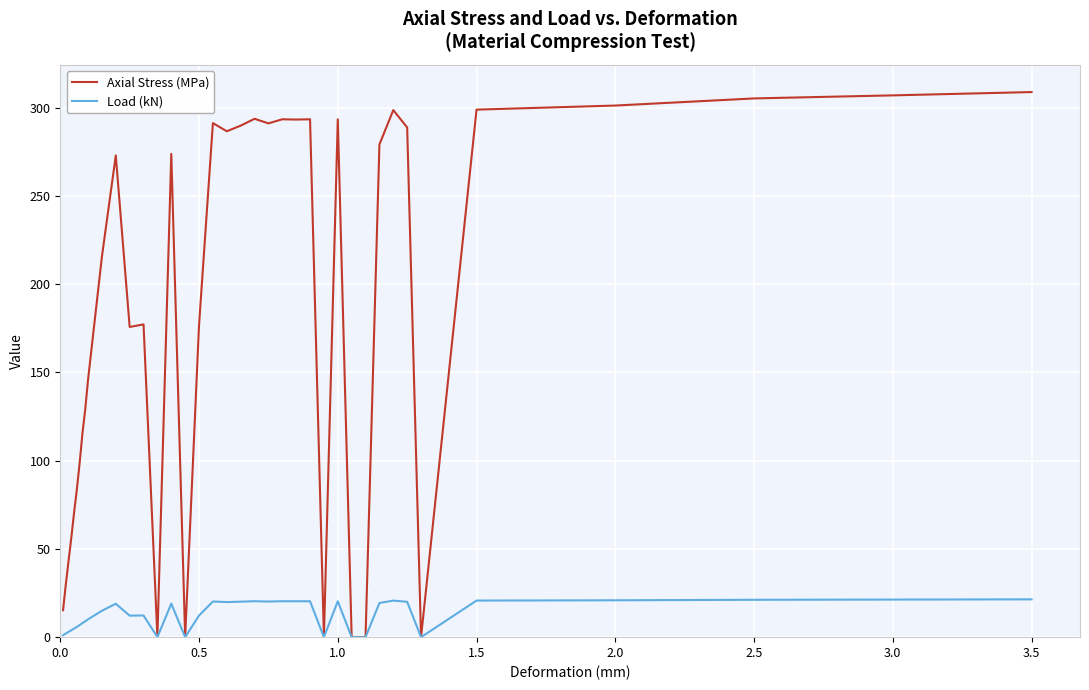

Which series has the widest spread of values?

Axial Stress (MPa)